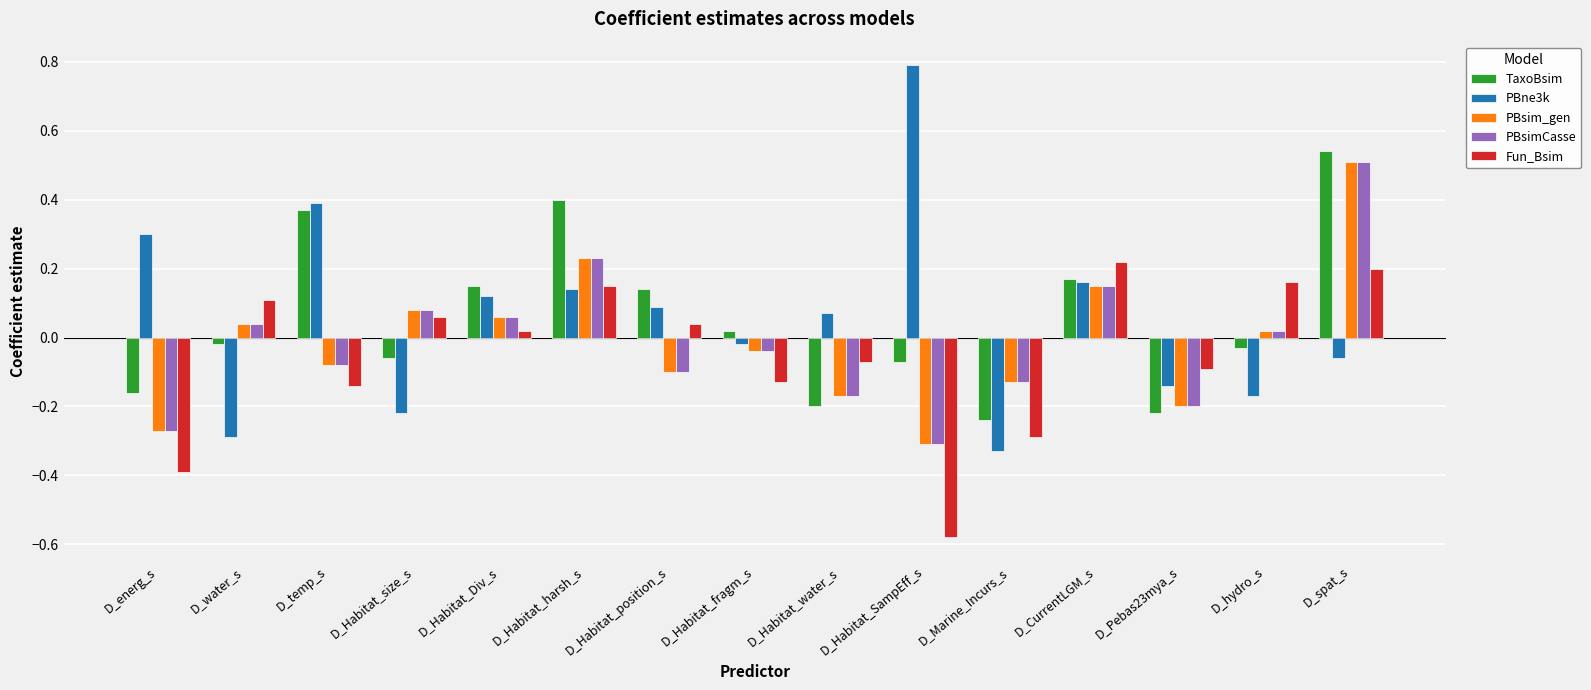

What are all the series names shown in the legend?

TaxoBsim, PBne3k, PBsim_gen, PBsimCasse, Fun_Bsim